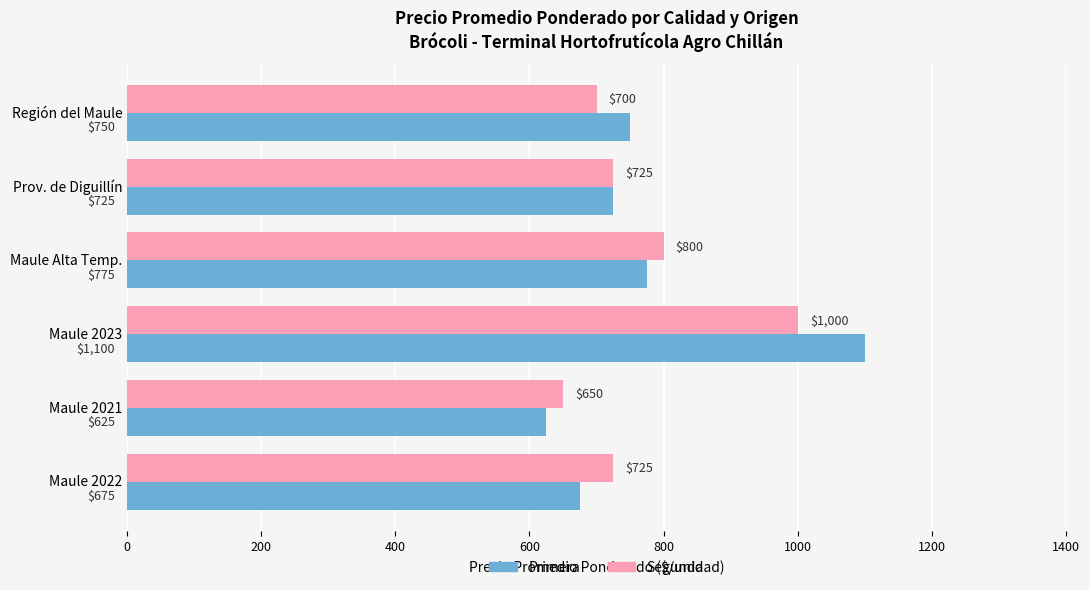

Is it true that Segunda equals 419 at Maule 2021?

False